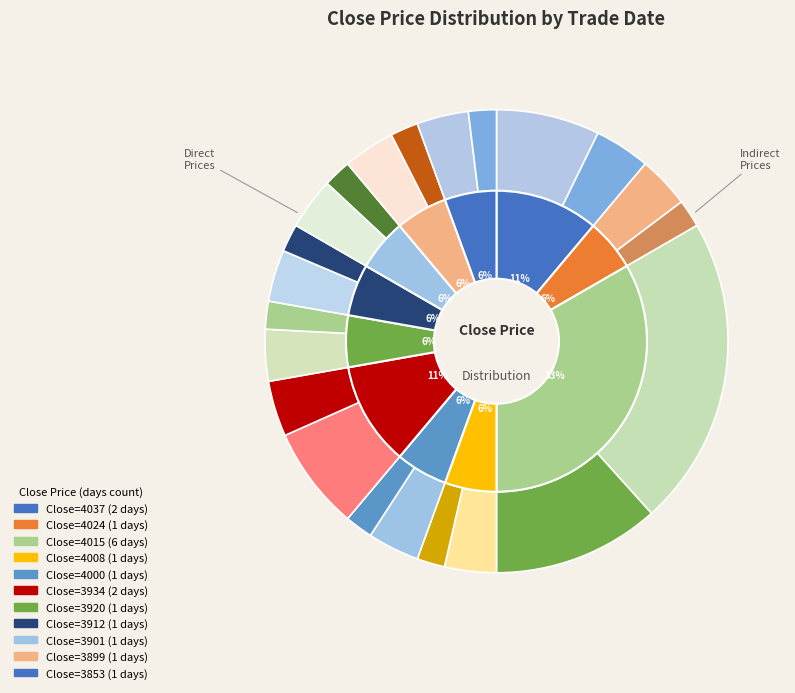

What percentage is the 20200122 slice, to the nearest percent?

6%